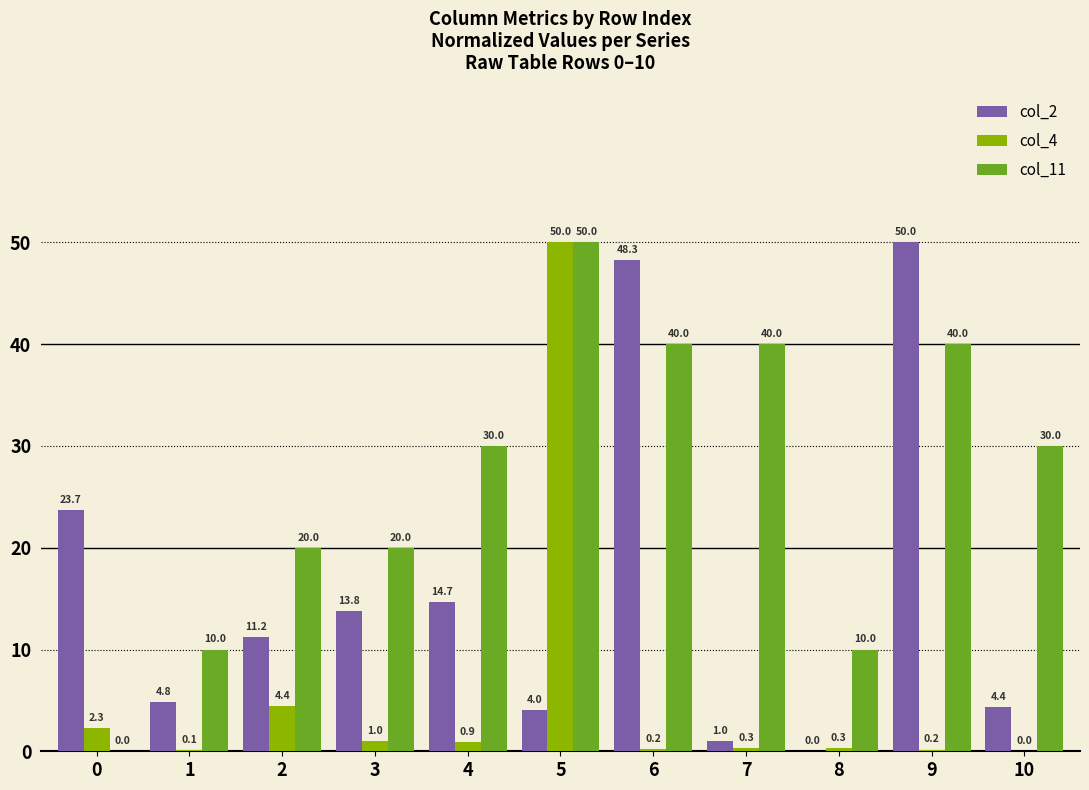

Is it true that col_11 equals 40.0 at 7?

True